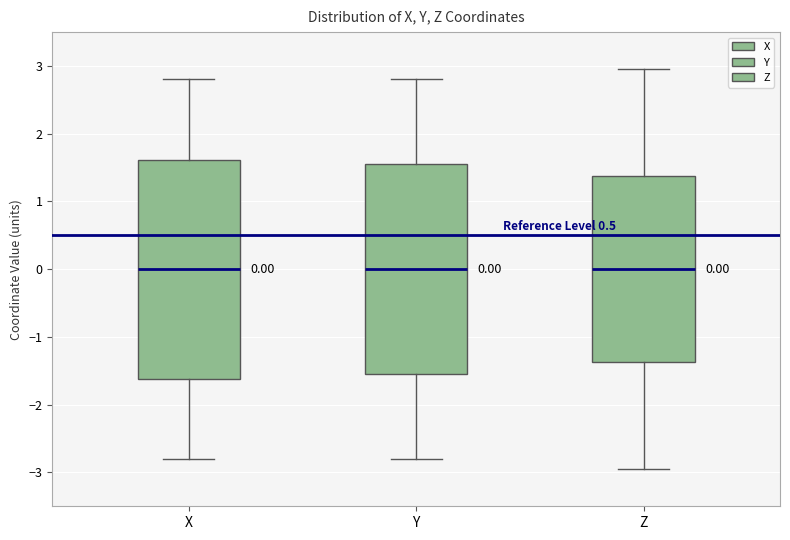

Which box is the tallest, from its lower edge to its upper edge?

X